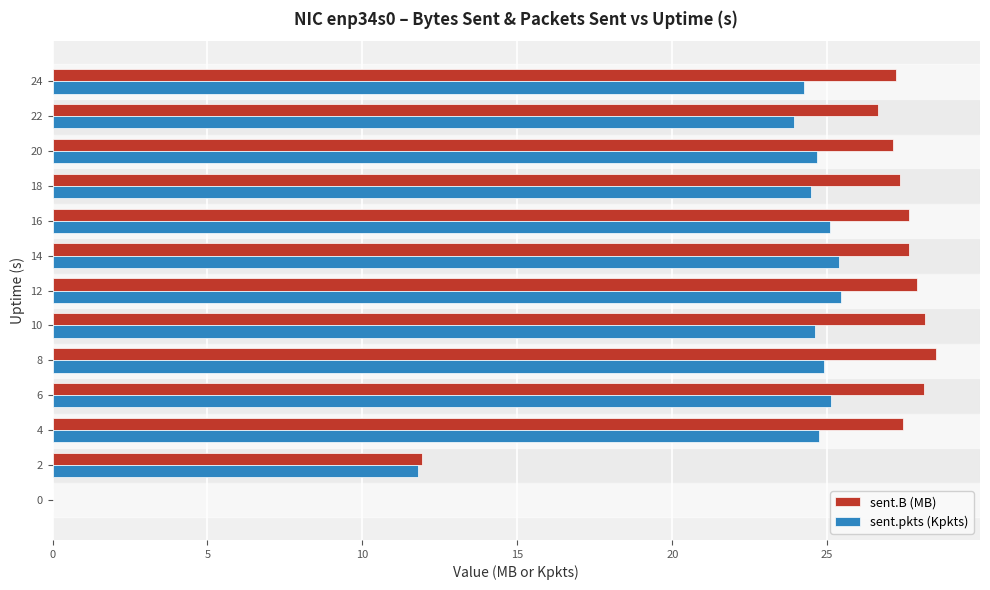

The sent.B (MB) series shows 28.1 at 10. True or false?

True